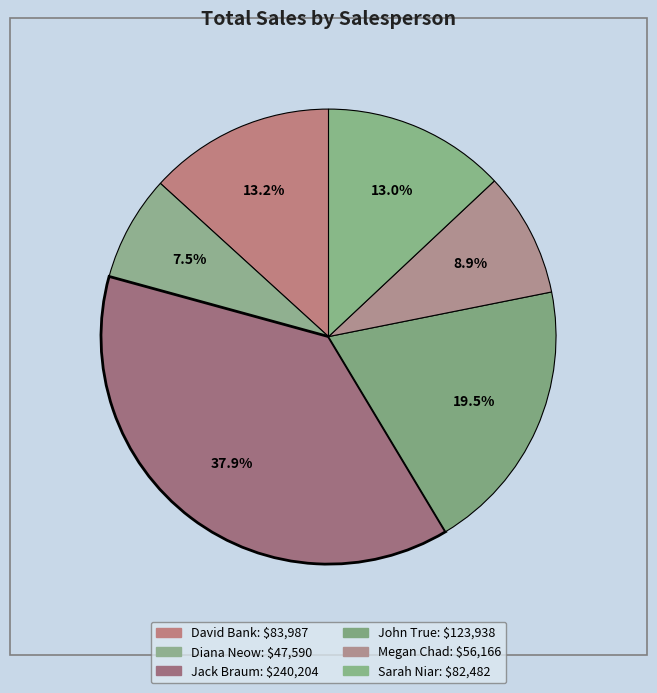

Is it true that John True is 20% of the pie?

True